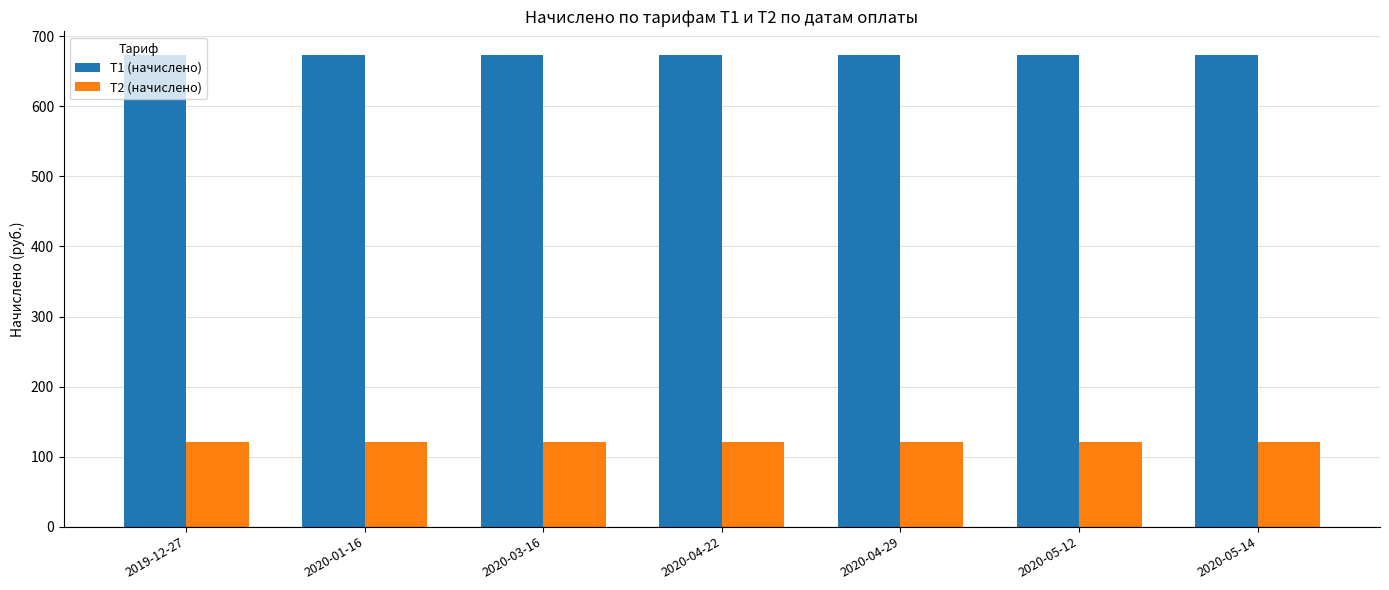

The value of Т2 (начислено) at 2020-04-29 is 29.4. True or false?

False